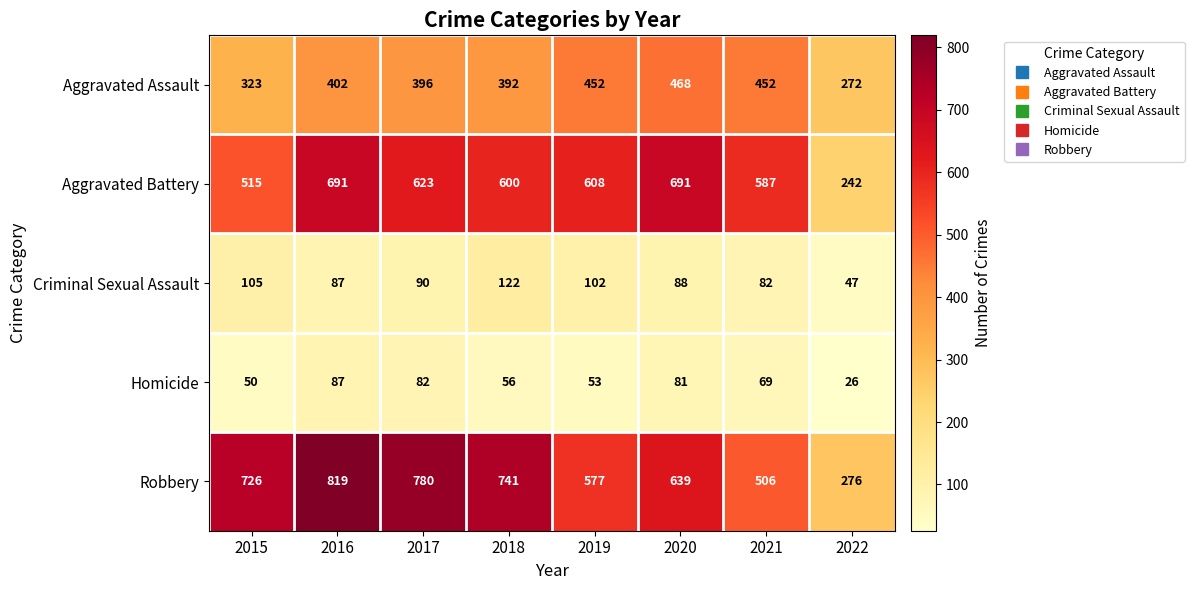

Which series changed the most between 2016 and 2020?

Robbery